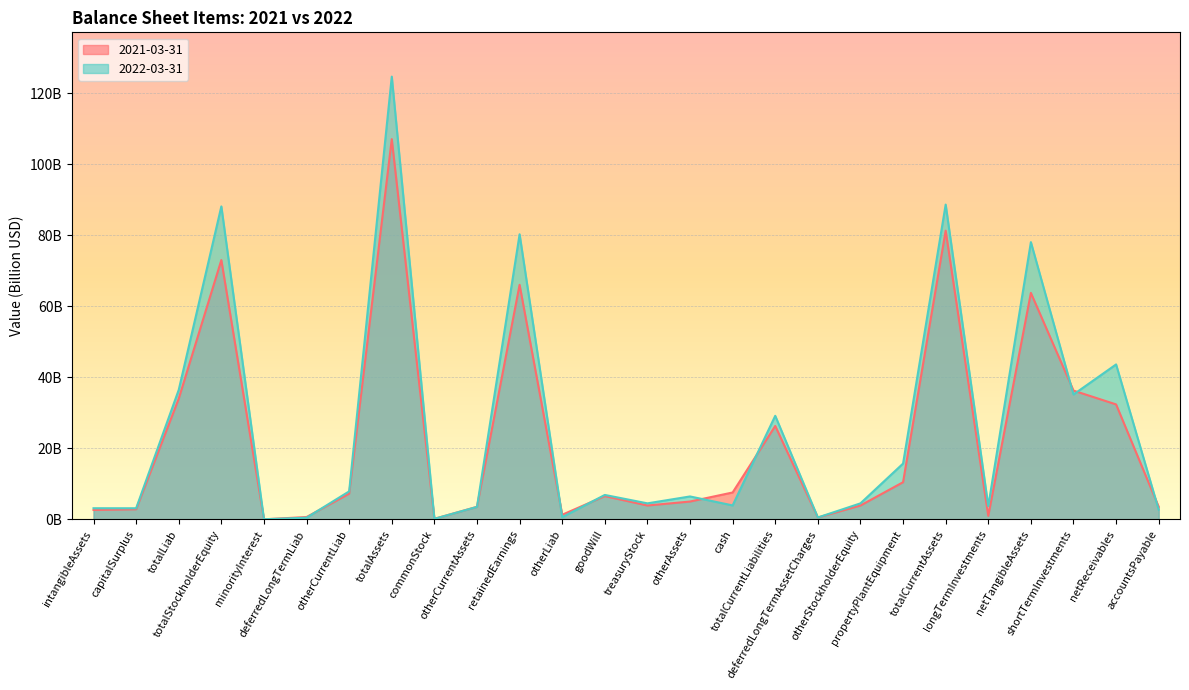

What is the difference between the 2021-03-31 values at intangibleAssets and propertyPlantEquipment?

7.8